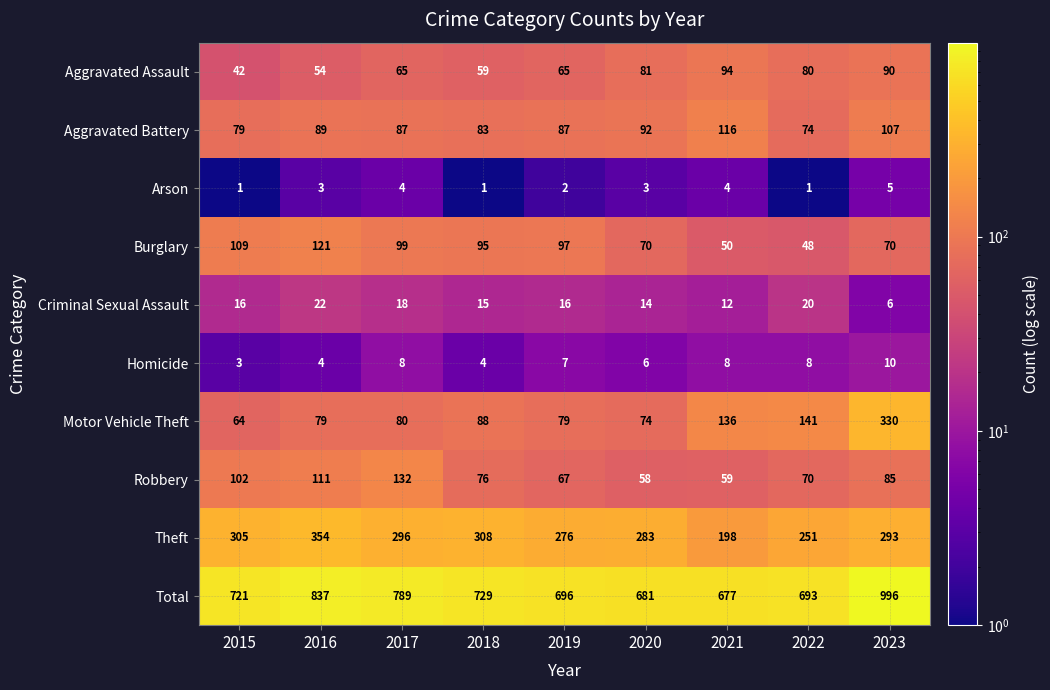

What is the spread (max minus min) of values at 2022?

692